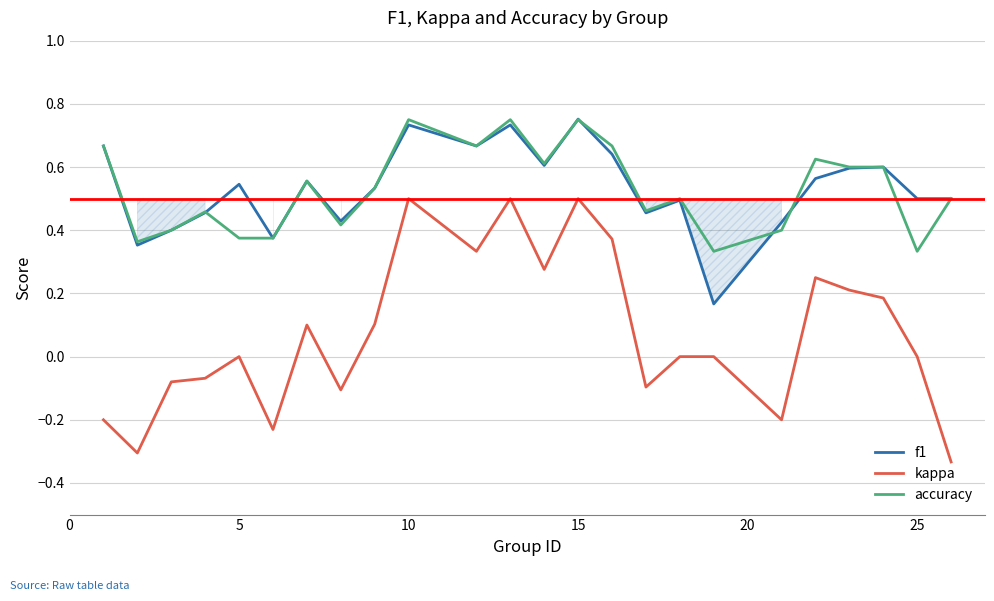

True or false: accuracy has more than 1 points higher than both neighbors.

True